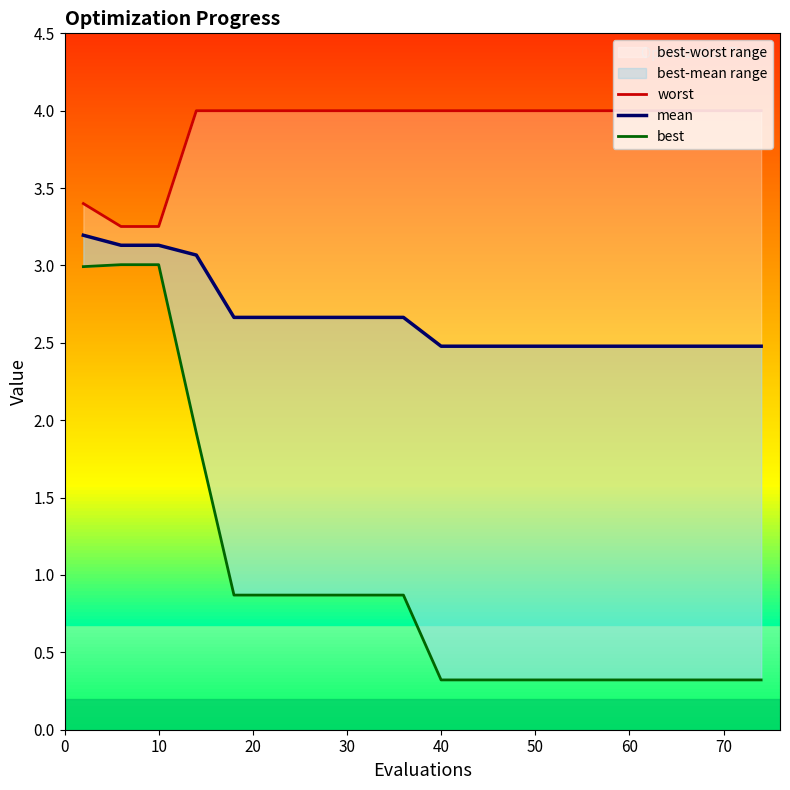

What are all the series names shown in the legend?

worst, mean, best